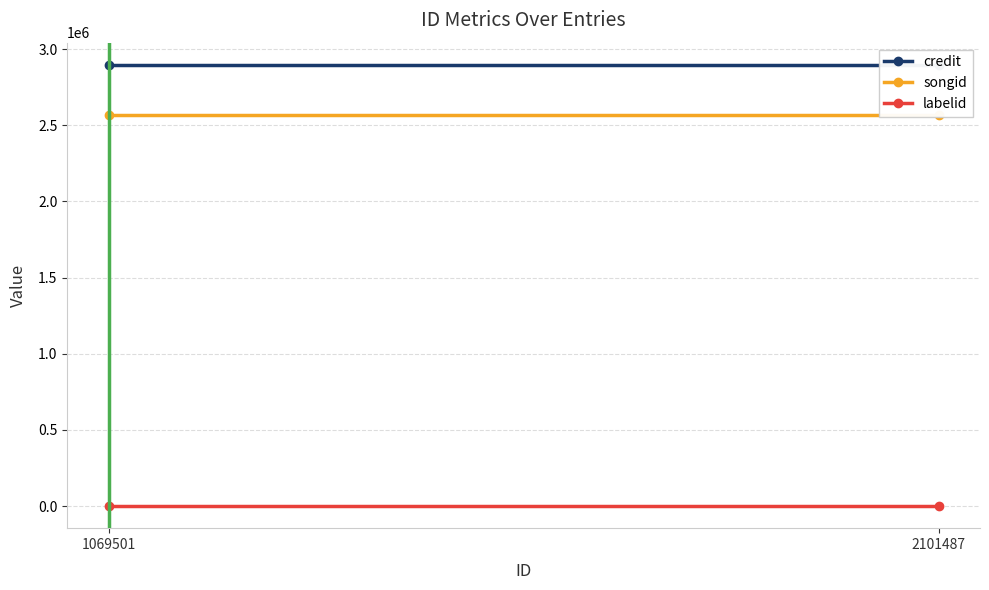

Which has a higher value, 2101487 or 1069501?

2101487